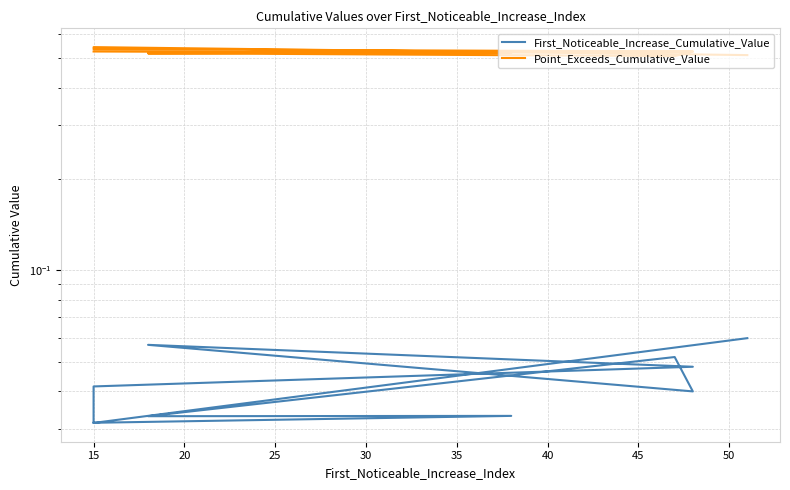

What is the average value of the Point_Exceeds_Cumulative_Value series?

0.5